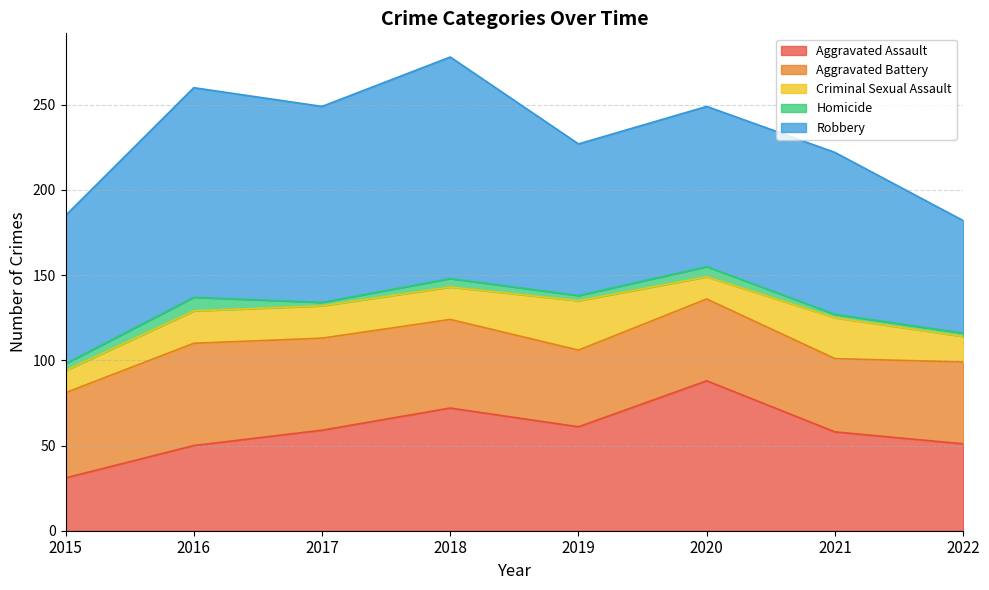

Which series has the widest spread of values?

Robbery